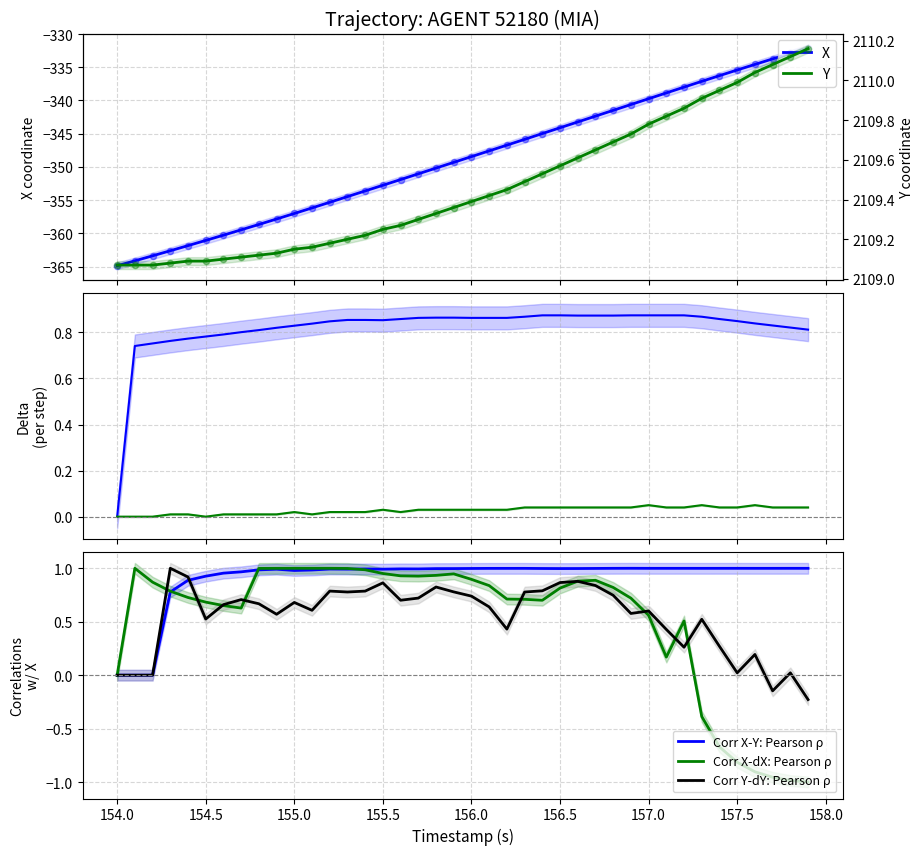

What is the total value across all series at 157.0?

2112.8